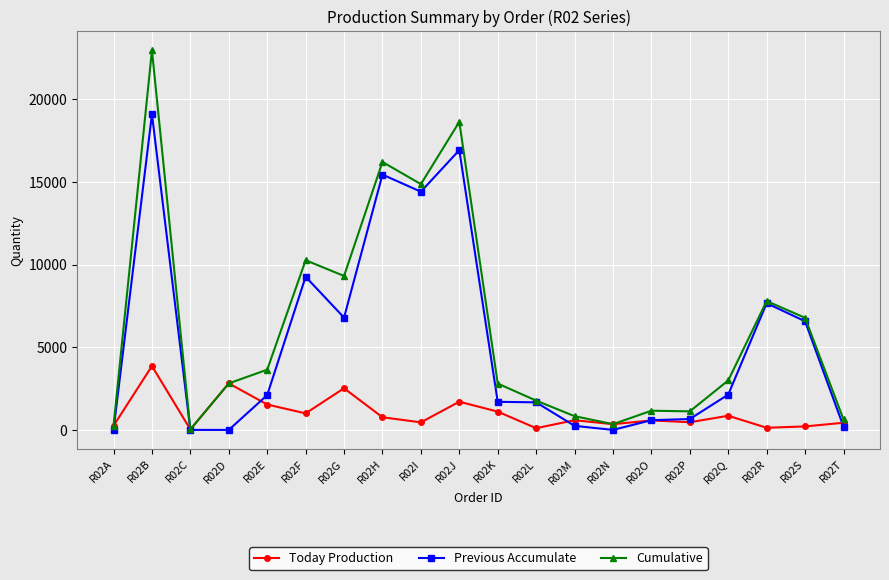

Which series has the largest total across all categories?

Cumulative